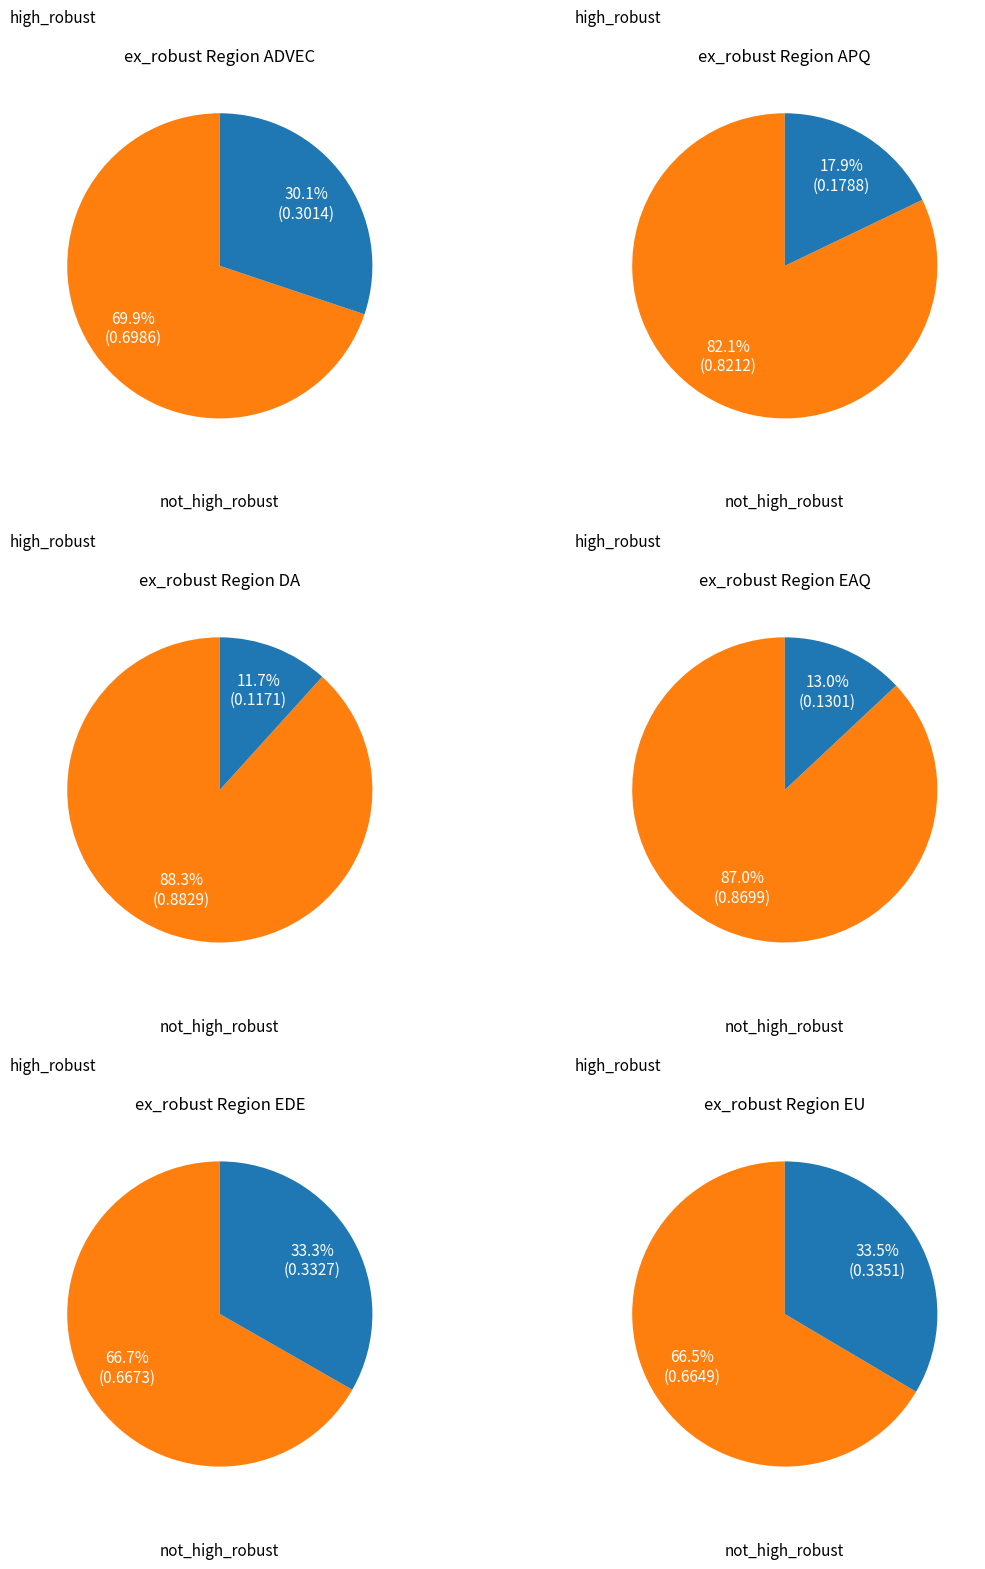

Is ADVEC the majority of the pie?

No